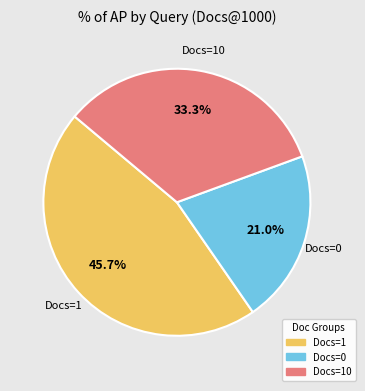

Is there a majority slice in this chart?

No